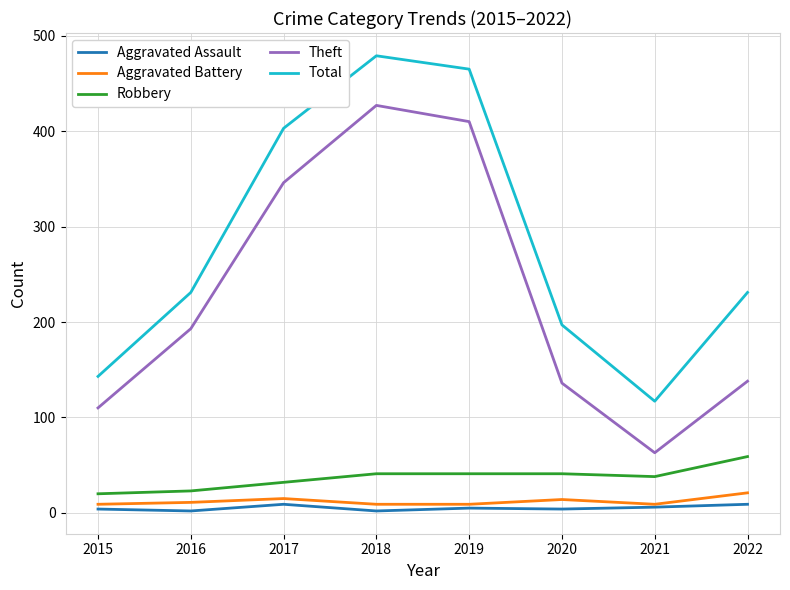

What is the difference between the maximum and second lowest values in the Aggravated Battery series?

12